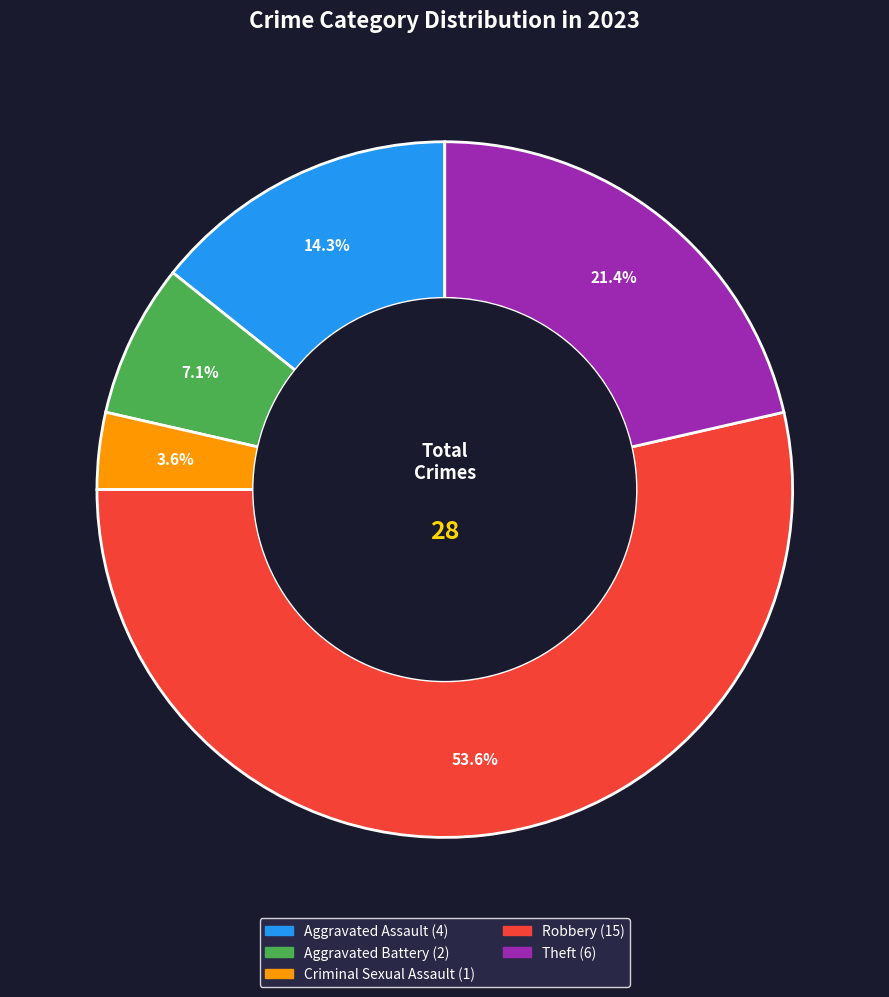

Which category has the biggest portion of the pie?

Robbery